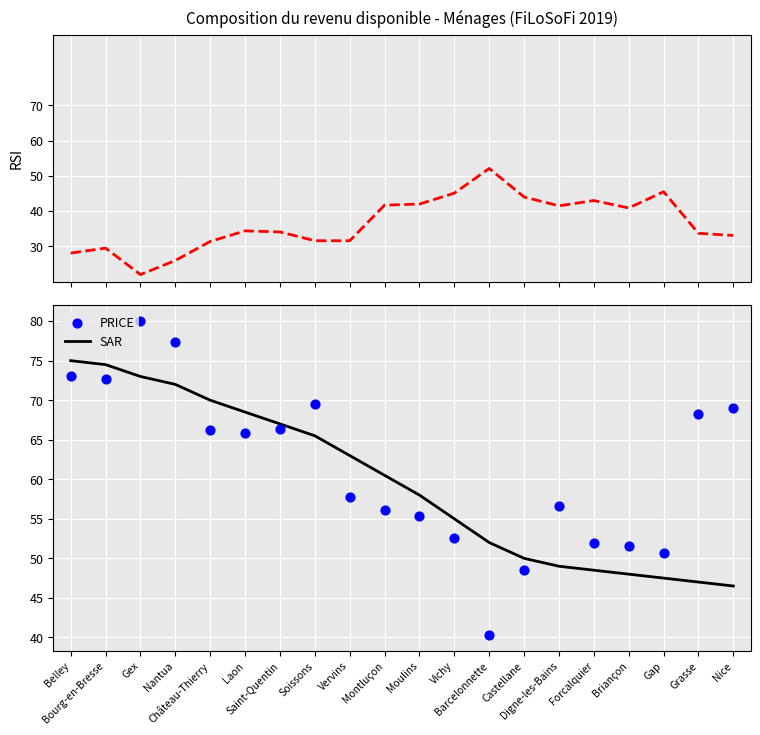

What is the highest value of the SAR series?

75.0